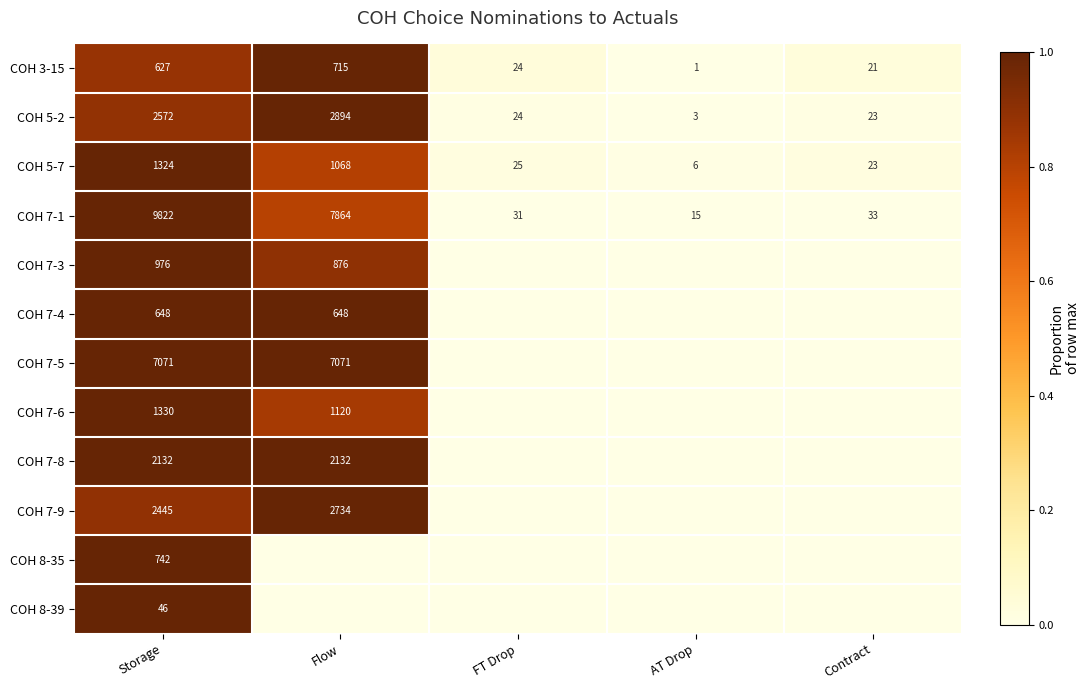

What is the difference between the highest and lowest values at Storage?

9776